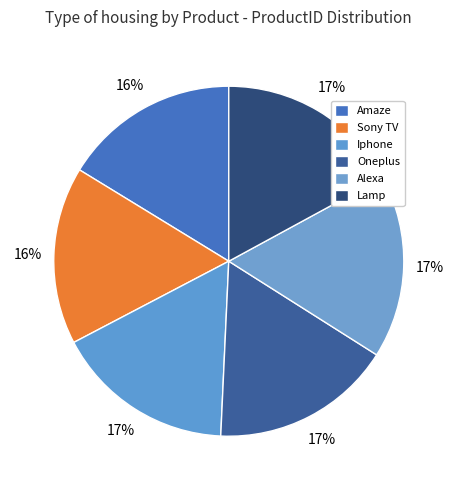

Which category has the smallest portion of the pie?

Amaze